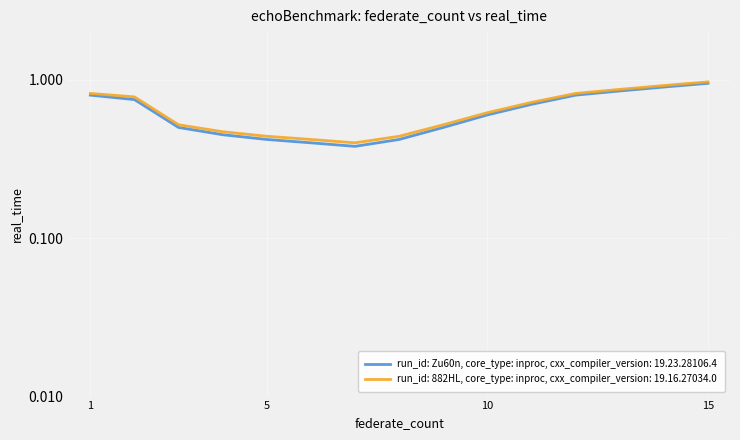

Which has a higher value, 5 or 1?

1